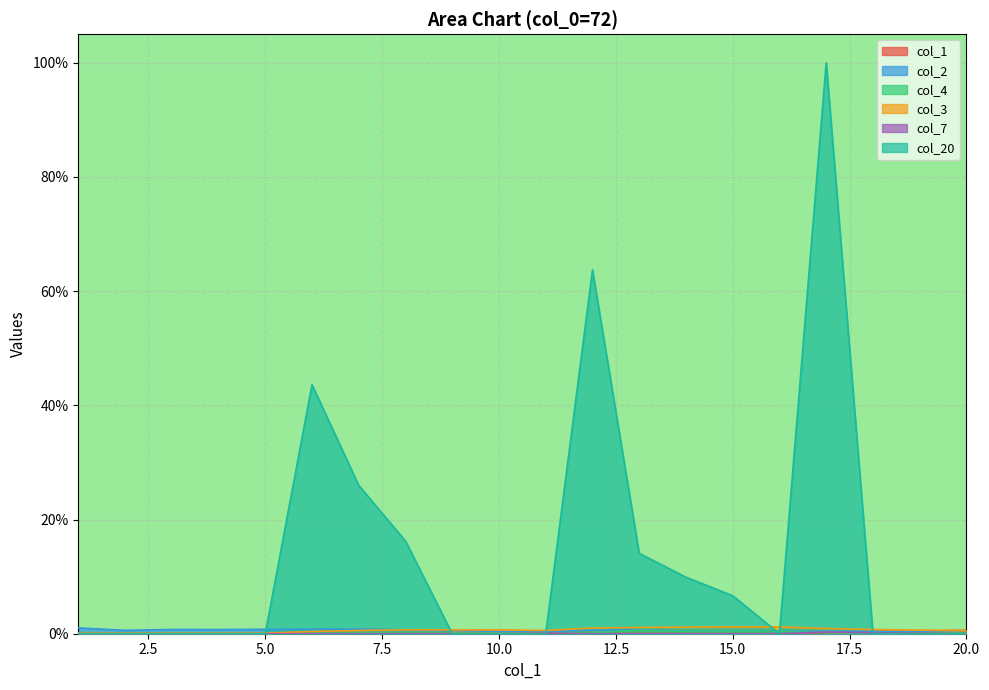

Reading right to left, transcribe all the data shown in this chart.

col_1: 0.0	0.0	0.0	0.0	0.0	0.0	0.0	0.0	0.0	0.0	0.0	0.0	0.0	0.0	0.0	0.0	0.0	0.0	0.0	0.0
col_2: 0.0	0.0	0.0	0.0	0.0	0.0	0.0	0.0	0.0	0.0	0.0	0.0	0.0	0.0	0.0	0.0	0.0	0.0	0.0	0.0
col_4: 0.0	0.0	0.0	0.0	0.0	0.0	0.0	0.0	0.0	0.0	0.0	0.0	0.0	0.0	0.0	0.0	0.0	0.0	0.0	0.0
col_3: 0.0	0.0	0.0	0.0	0.0	0.0	0.0	0.0	0.0	0.0	0.0	0.0	0.0	0.0	0.0	0.0	0.0	0.0	0.0	0.0
col_7: 0.0	0.0	0.0	0.0	0.0	0.0	0.0	0.0	0.0	0.0	0.0	0.0	0.0	0.0	0.0	0.0	0.0	0.0	0.0	0.0
col_20: 0.0	0.0	0.0	1.0	0.0	0.1	0.1	0.1	0.6	0.0	0.0	0.0	0.2	0.3	0.4	0.0	0.0	0.0	0.0	0.0